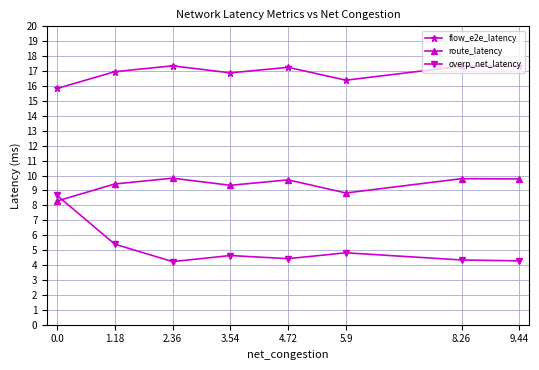

What is the difference between the overp_net_latency values at 9.44 and 5.9?

0.5